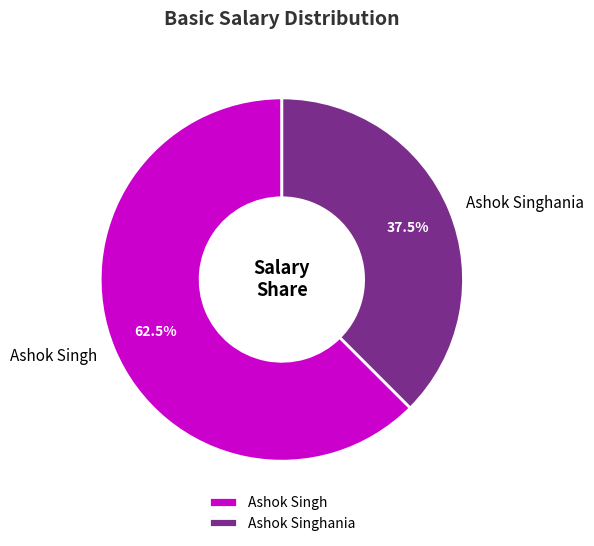

True or false: Ashok Singhania accounts for 29% of the total.

False